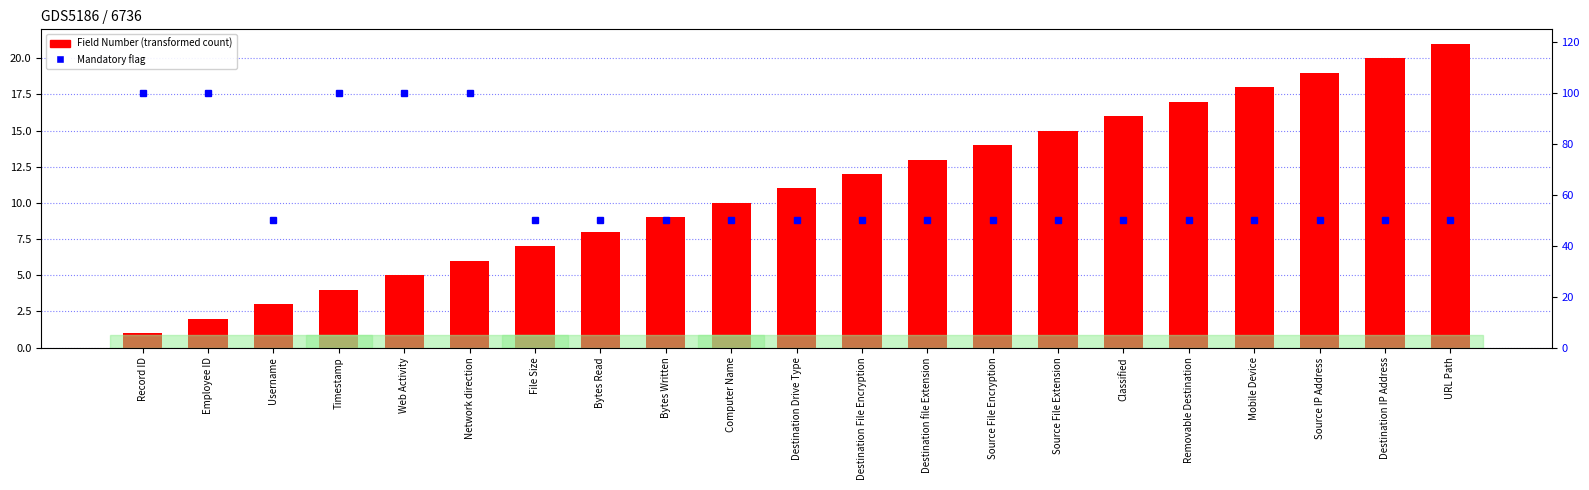

Where is the data nearest to the value 75?

Record ID